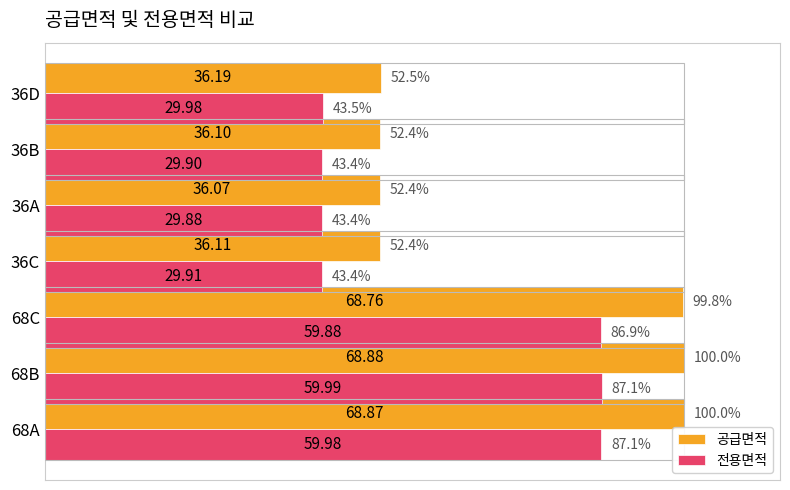

What is the difference between the highest and lowest values at 36D?

9.0